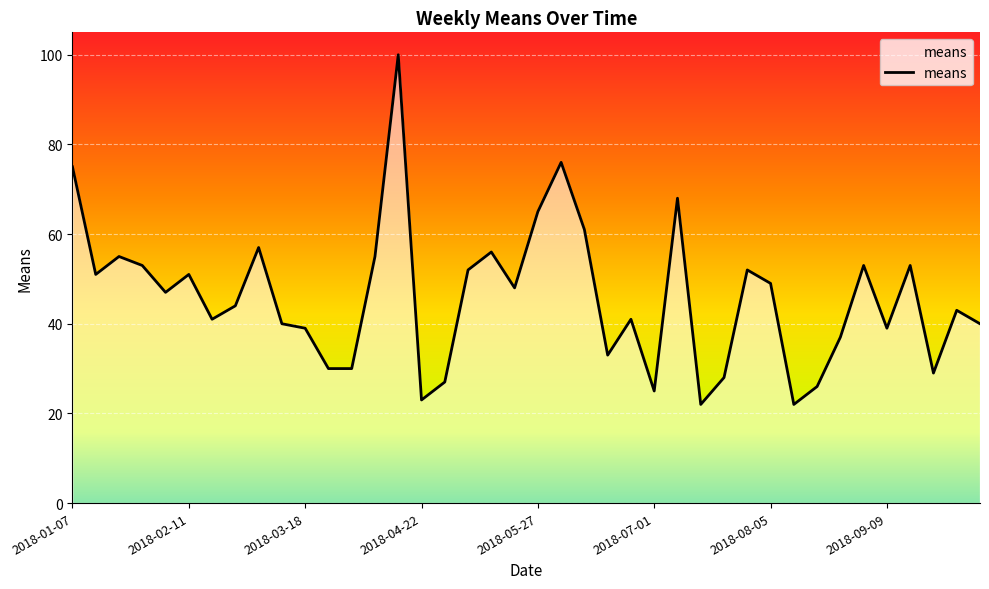

What is the difference between the maximum and minimum values?

78